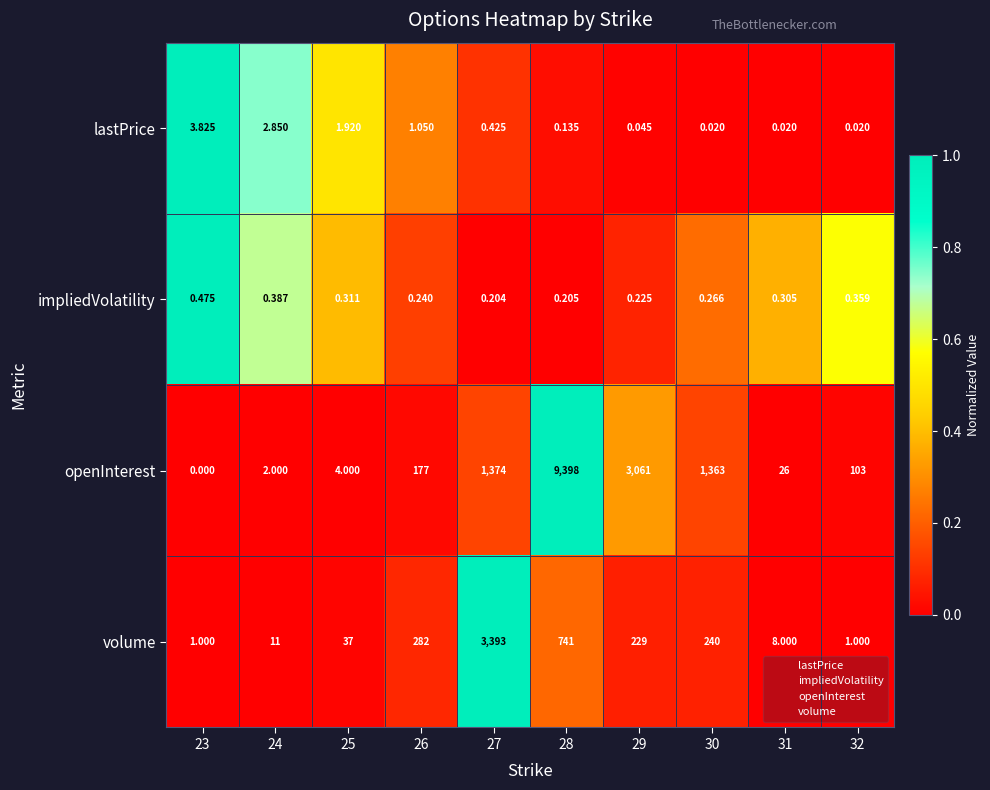

Count the number of data series in this chart.

4